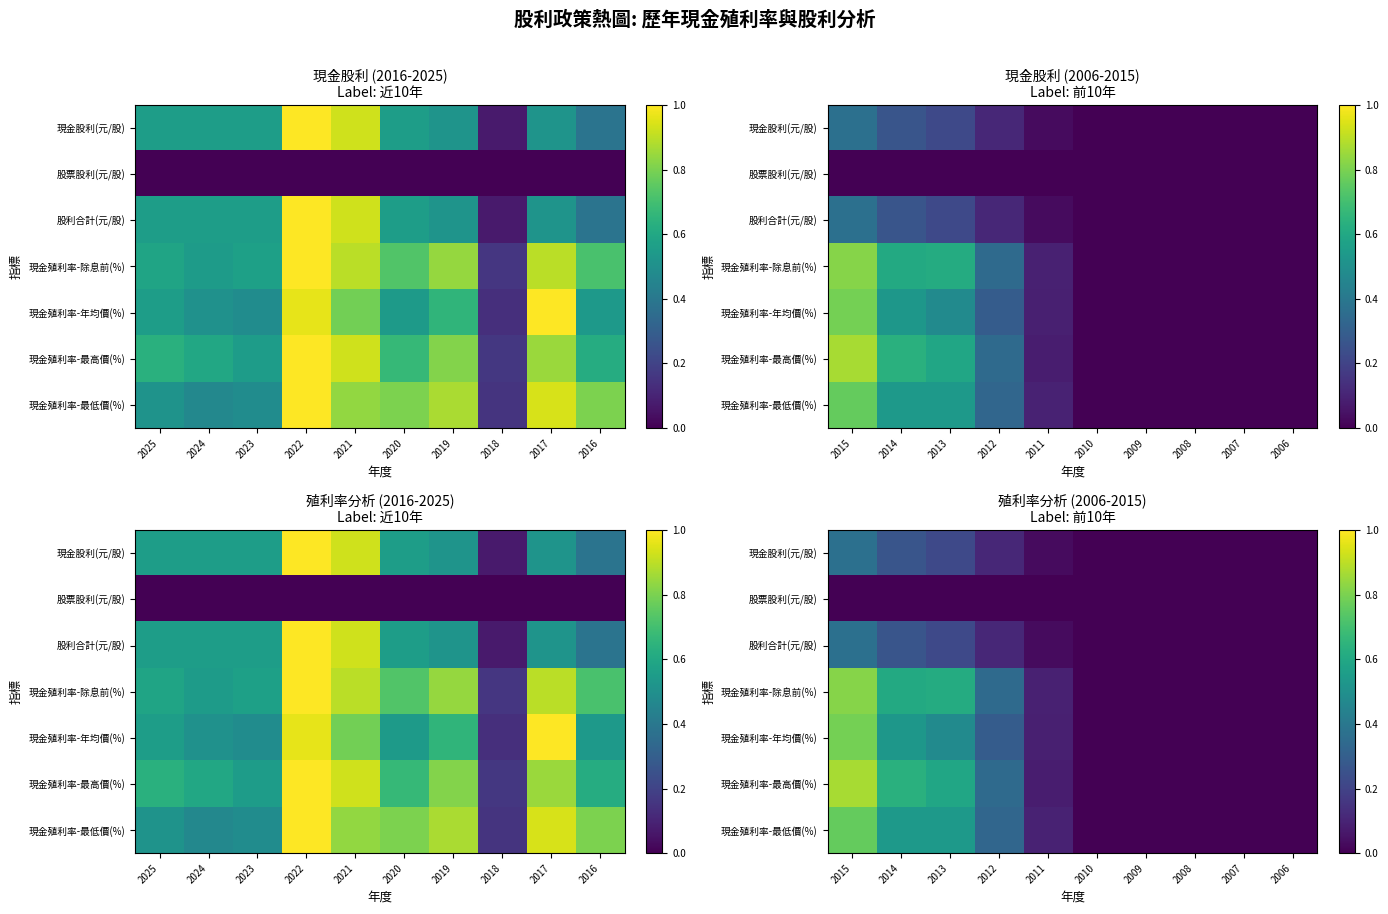

At how many categories does at least one series exceed 0?

5